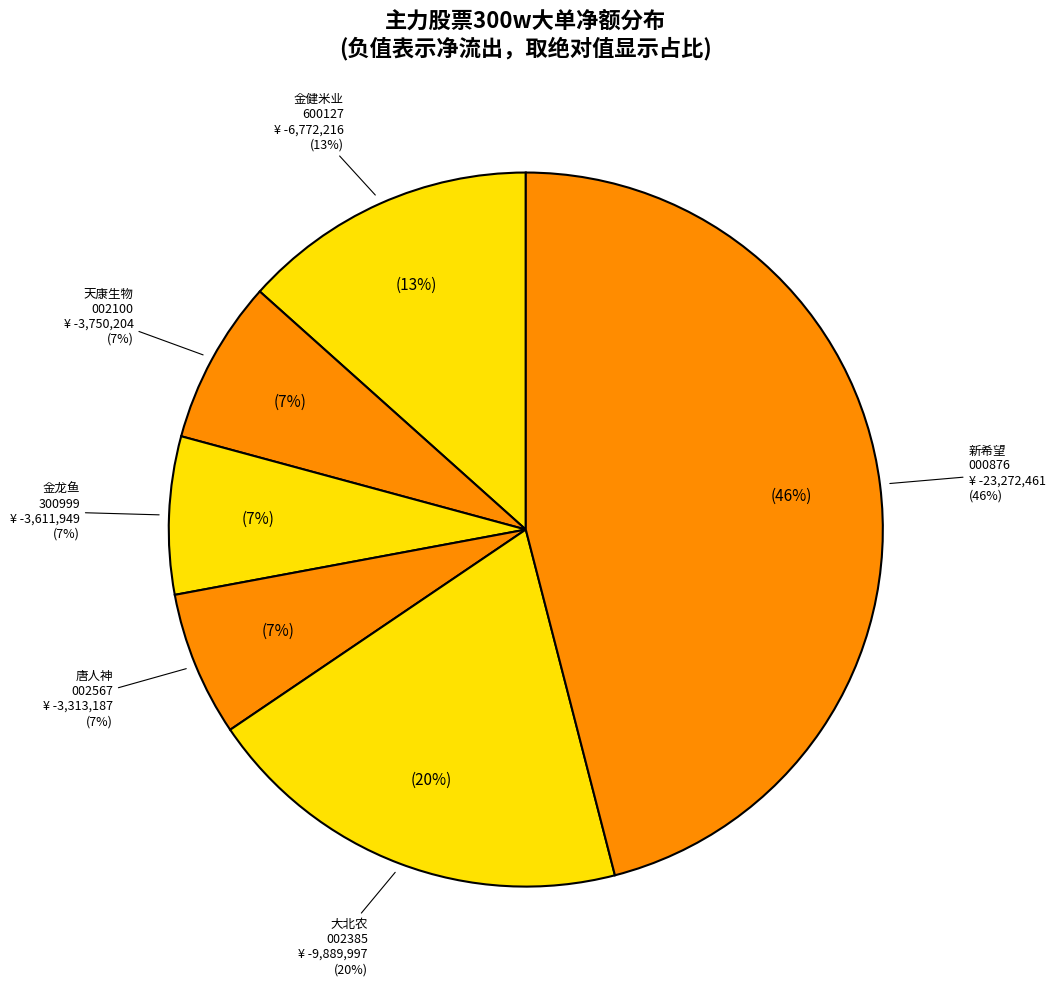

To the nearest percent, what portion does 新希望 represent?

46%